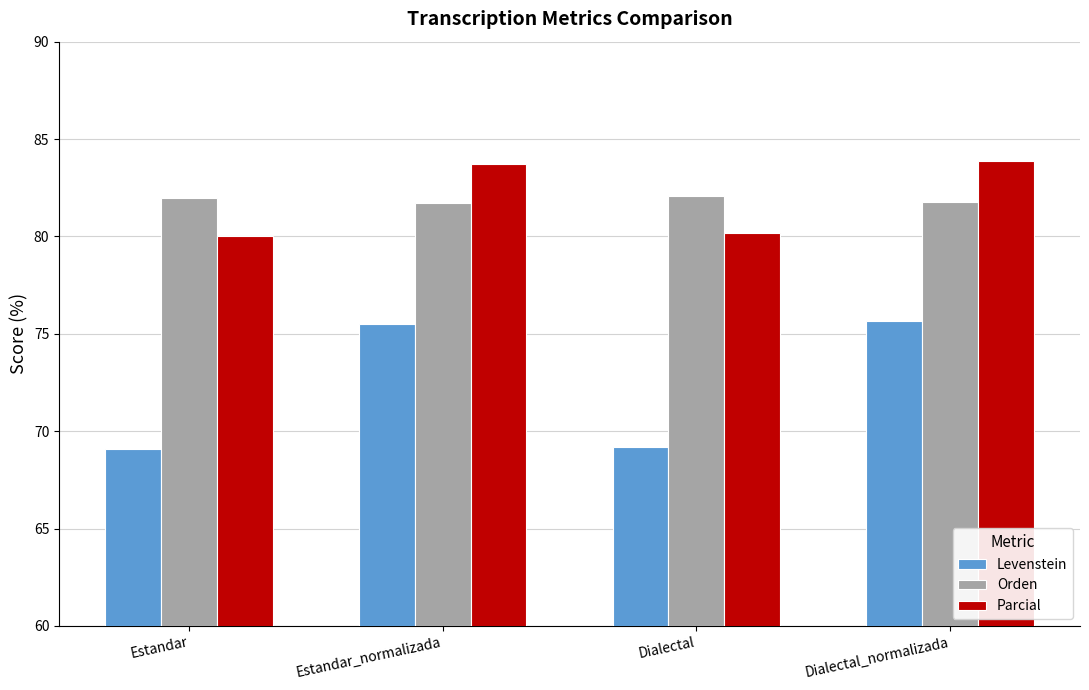

What is the spread (max minus min) of values at Estandar_normalizada?

8.2